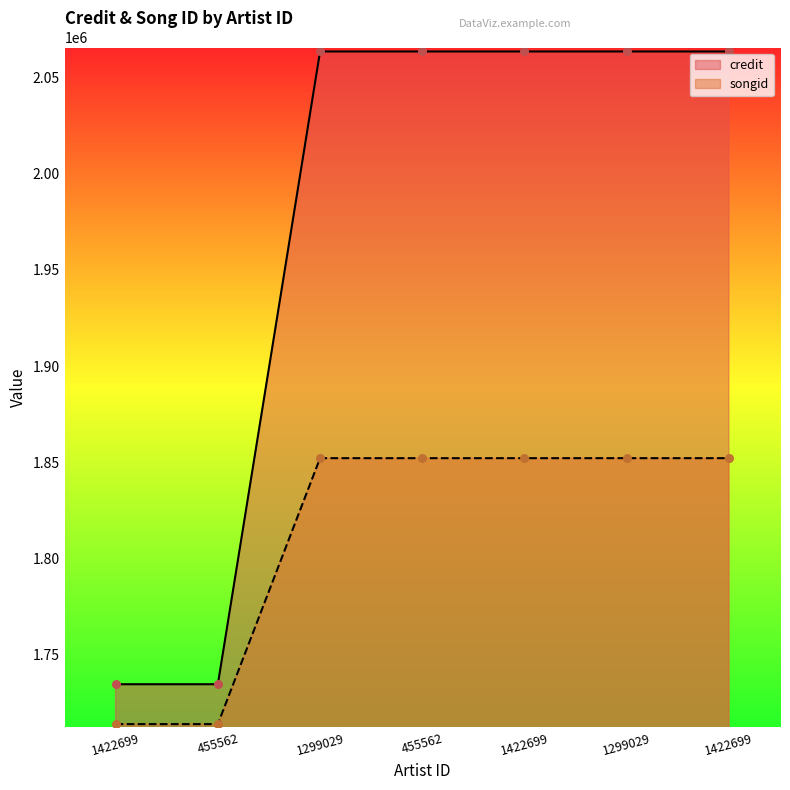

At how many categories does at least one series exceed 1785756?

5